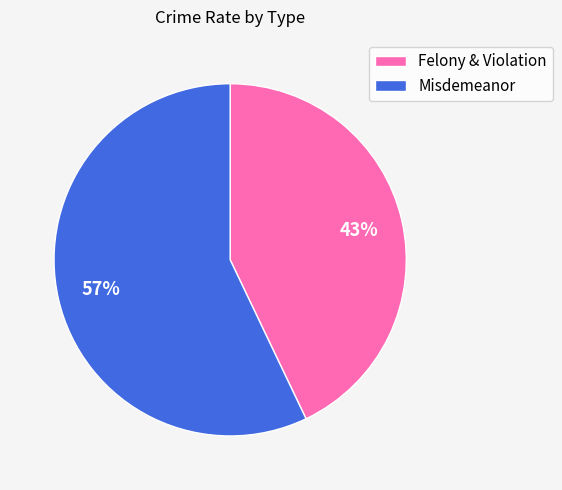

To the nearest percent, what is the difference between the largest and smallest slice percentages?

14%